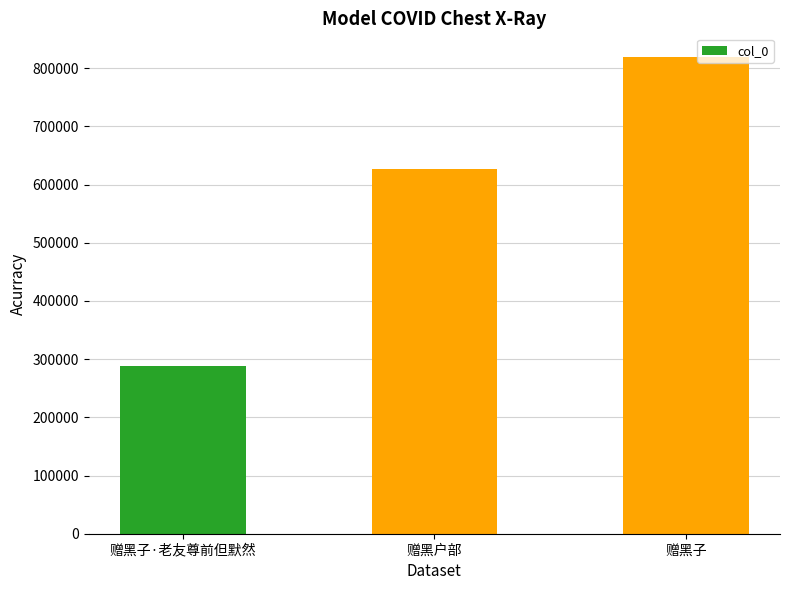

What is the change in value from 赠黑子·老友尊前但默然 to 赠黑户部?

+339417